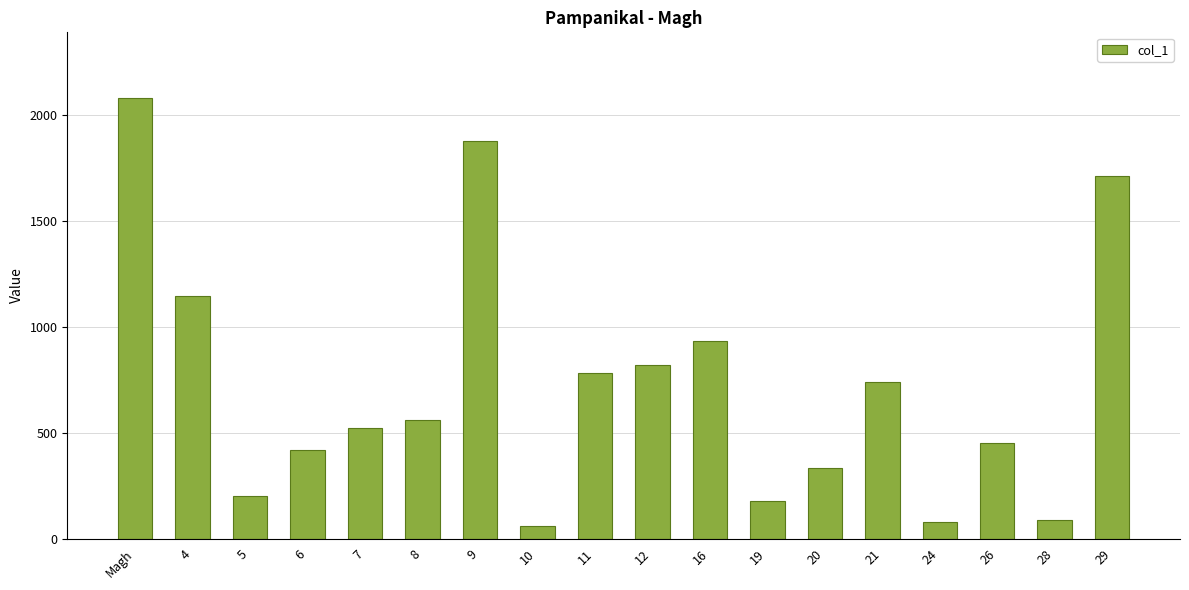

Where is the data nearest to the value 1068?

4